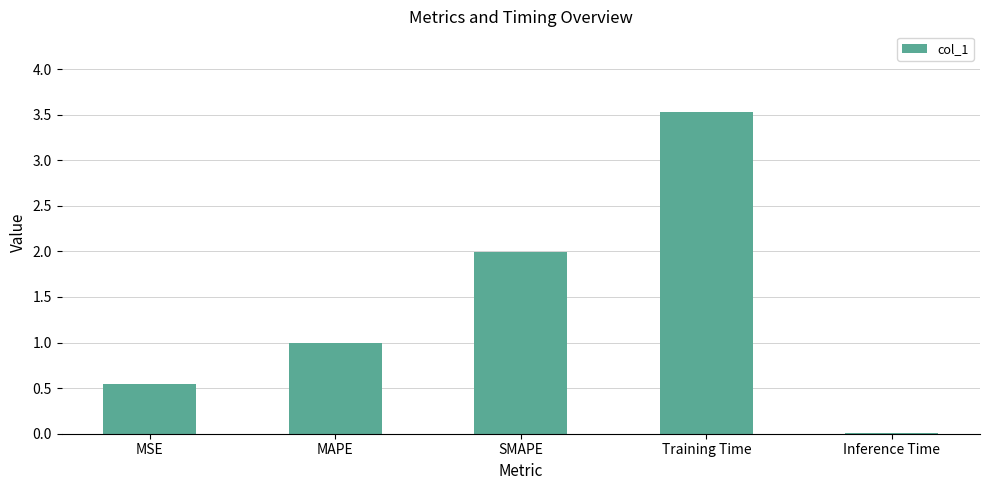

The chart shows a value of 5.5 at Training Time. True or false?

False